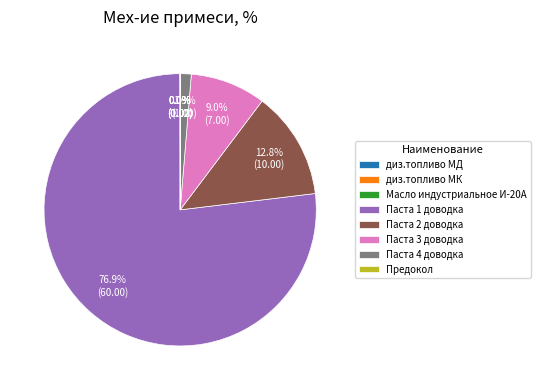

What percentage is NOT represented by Паста 2 доводка?

87.2%